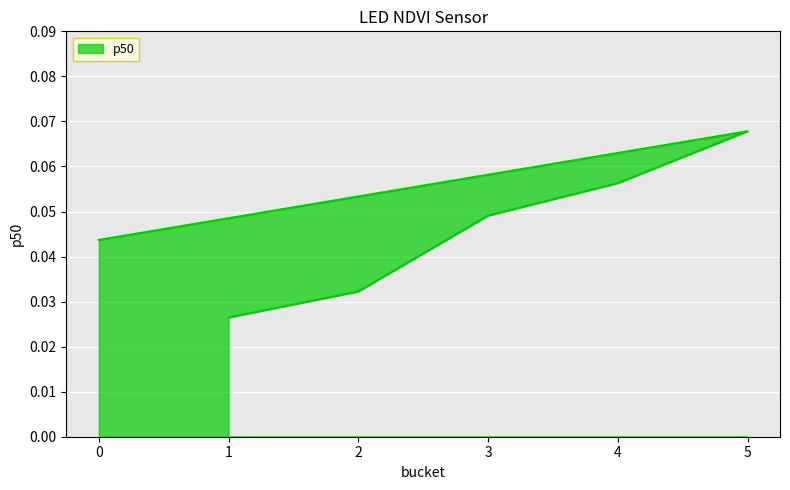

What position from the left is 3?

3